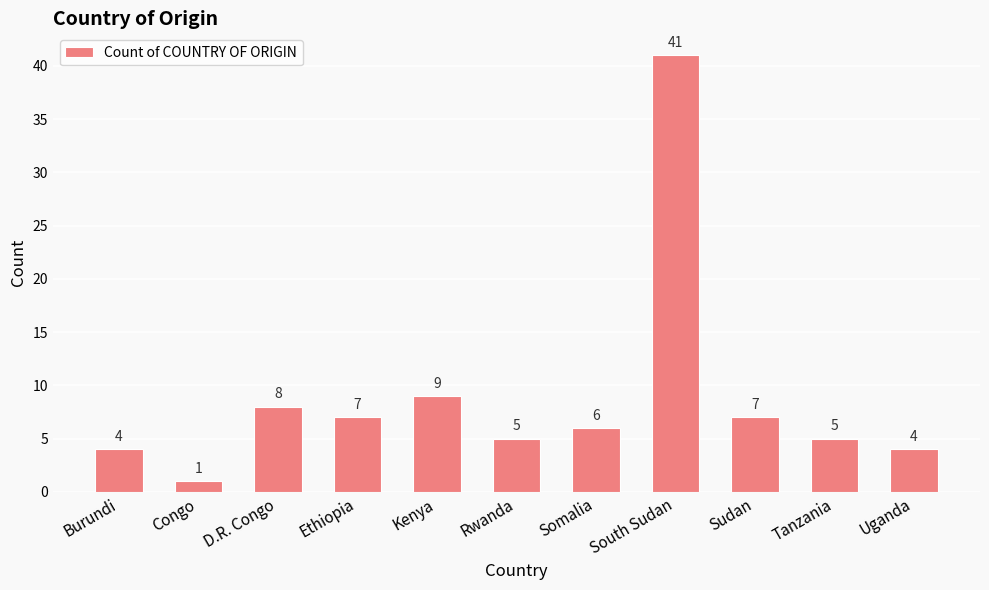

What is the change in value from D.R. Congo to South Sudan?

+33